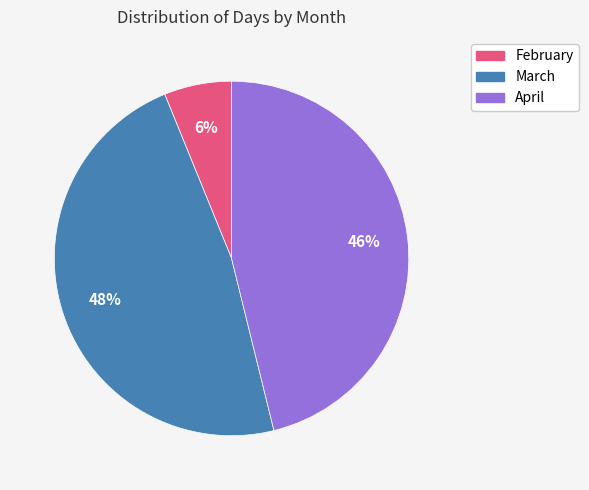

What is the ratio of the value at February to the value at April?

0.1